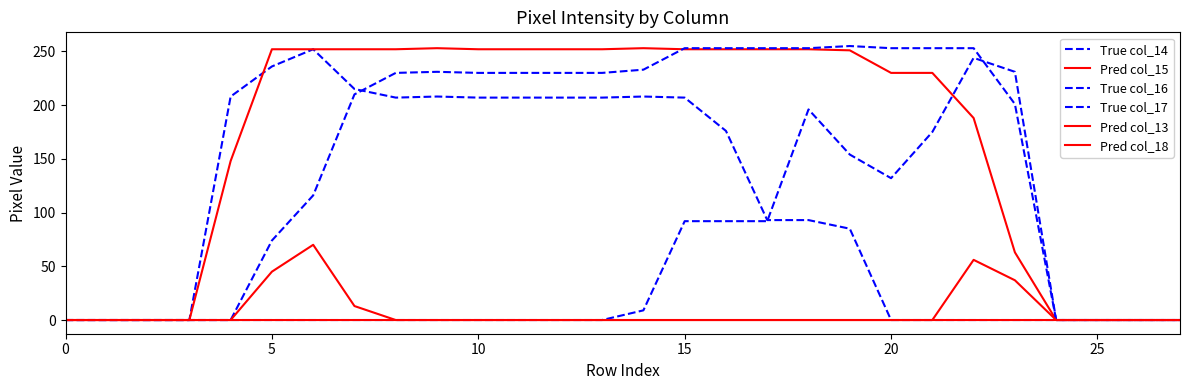

Rank the series by their maximum value, from lowest to highest.

Pred col_18, Pred col_13, True col_17, True col_14, Pred col_15, True col_16